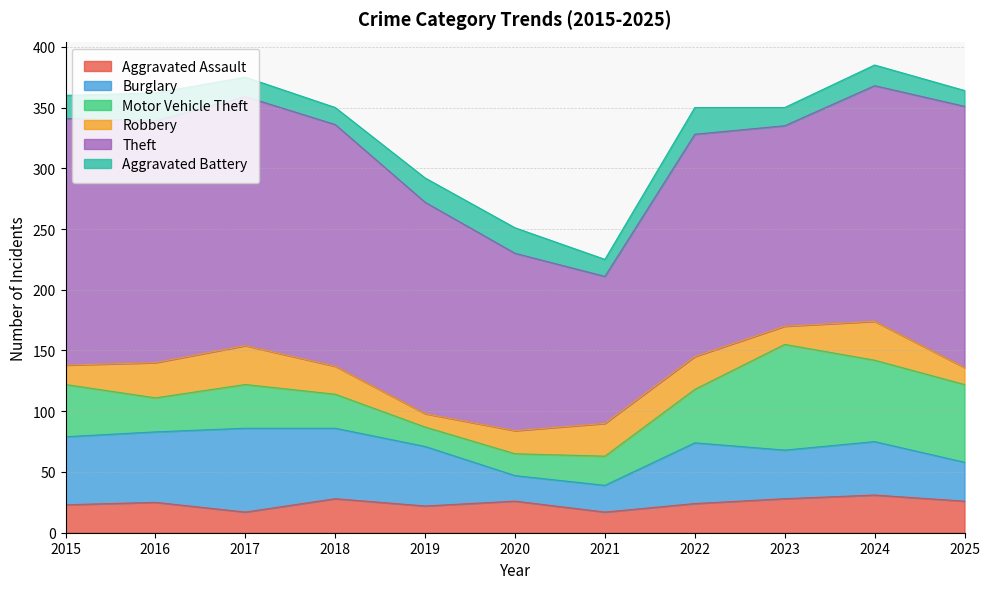

Is the value of Aggravated Assault at 2023 greater than the value of Robbery at 2015?

Yes